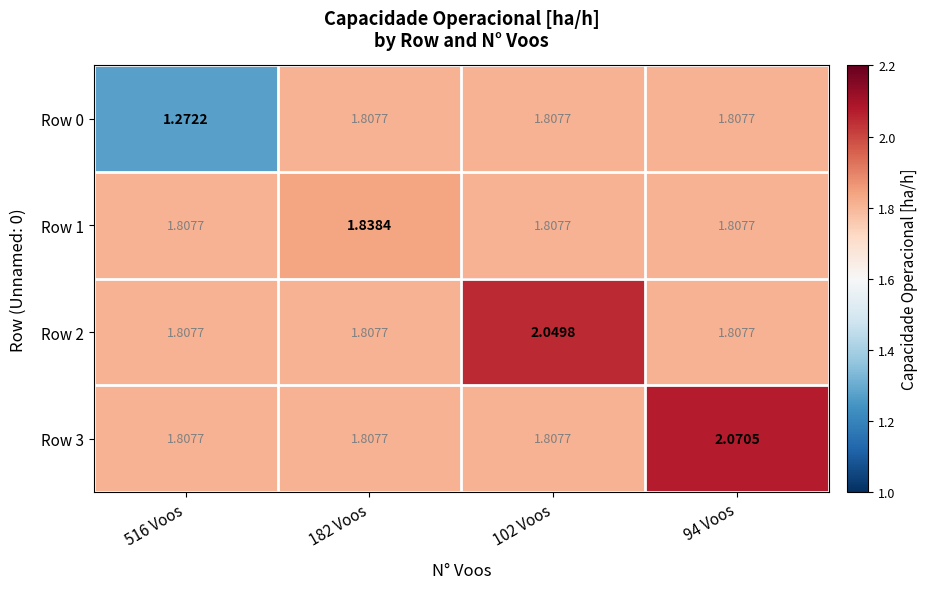

Which label corresponds to the smallest value in the chart?

516 Voos